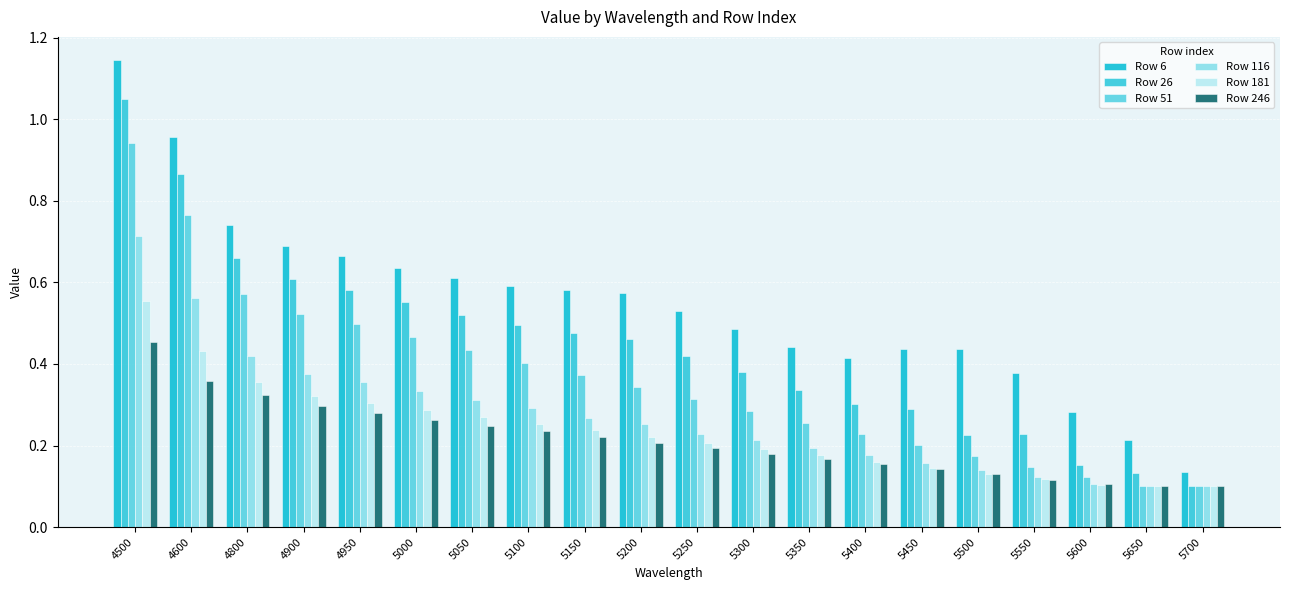

Rank the series by their maximum value, from highest to lowest.

Row 6, Row 26, Row 51, Row 116, Row 181, Row 246